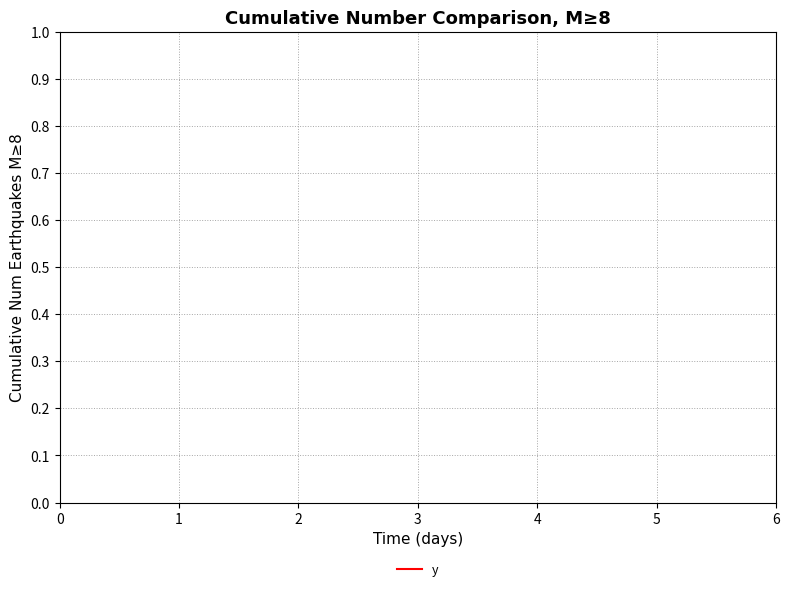

What is the maximum value shown in the chart?

1.0